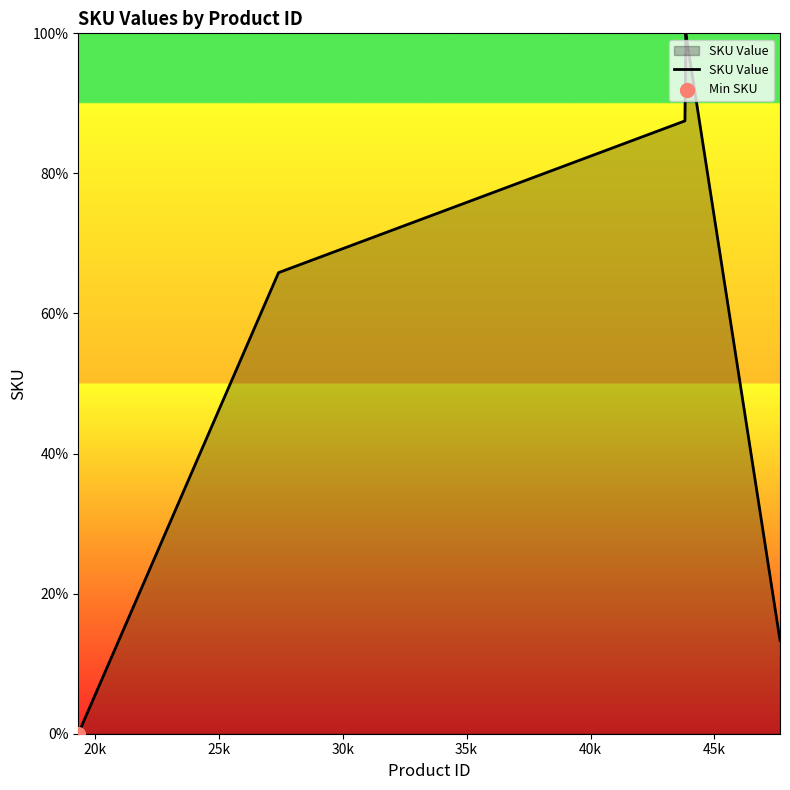

What is the greatest value displayed?

100.0